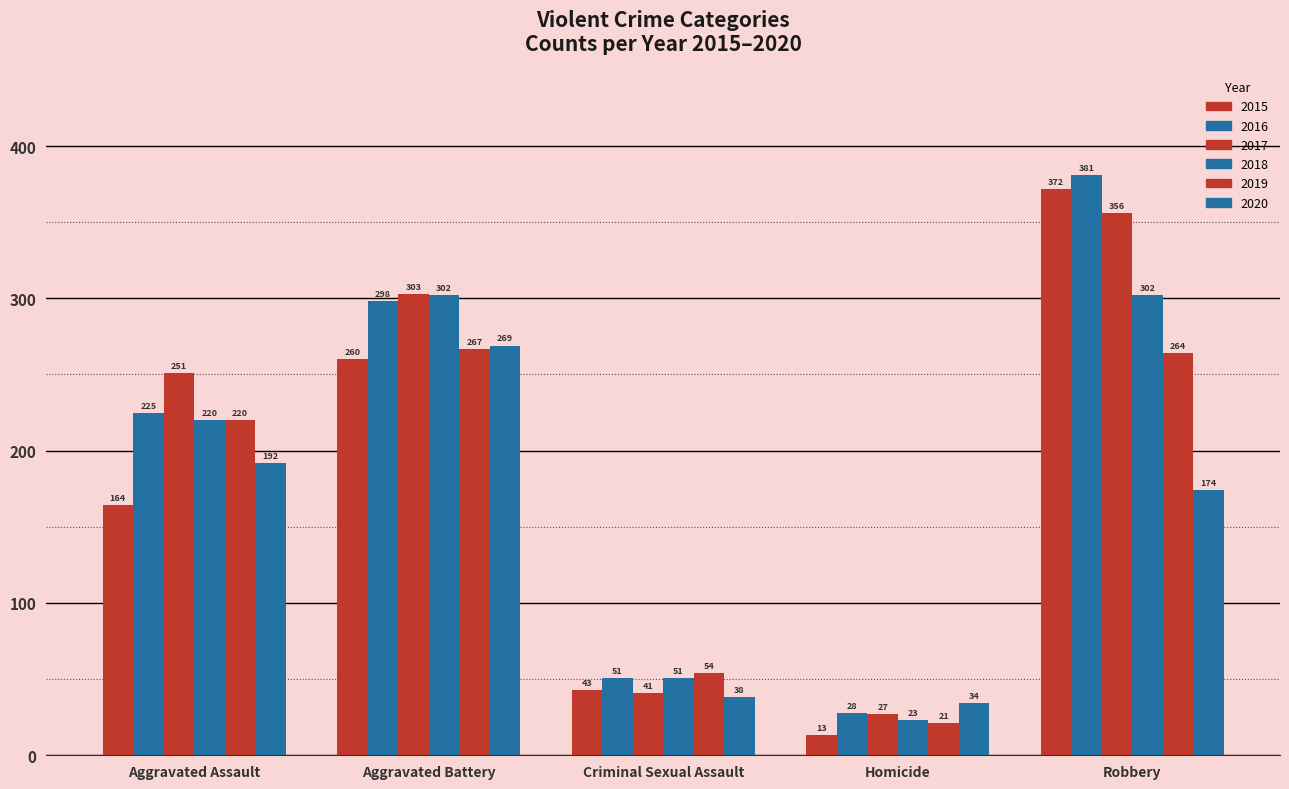

How many series are shown in this chart?

6